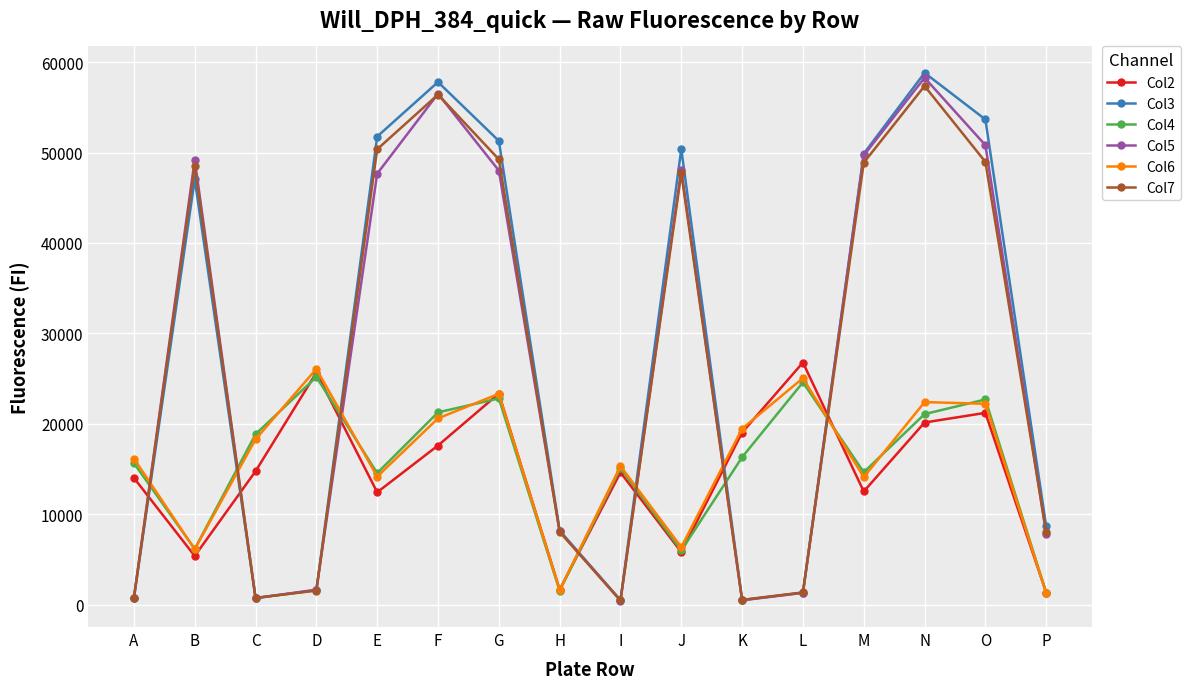

True or false: Col5 and Col4 cross at least once.

True